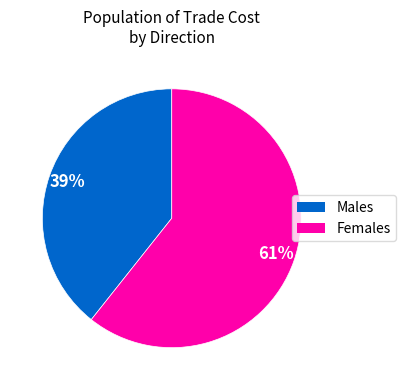

How many segments does this pie chart have?

2